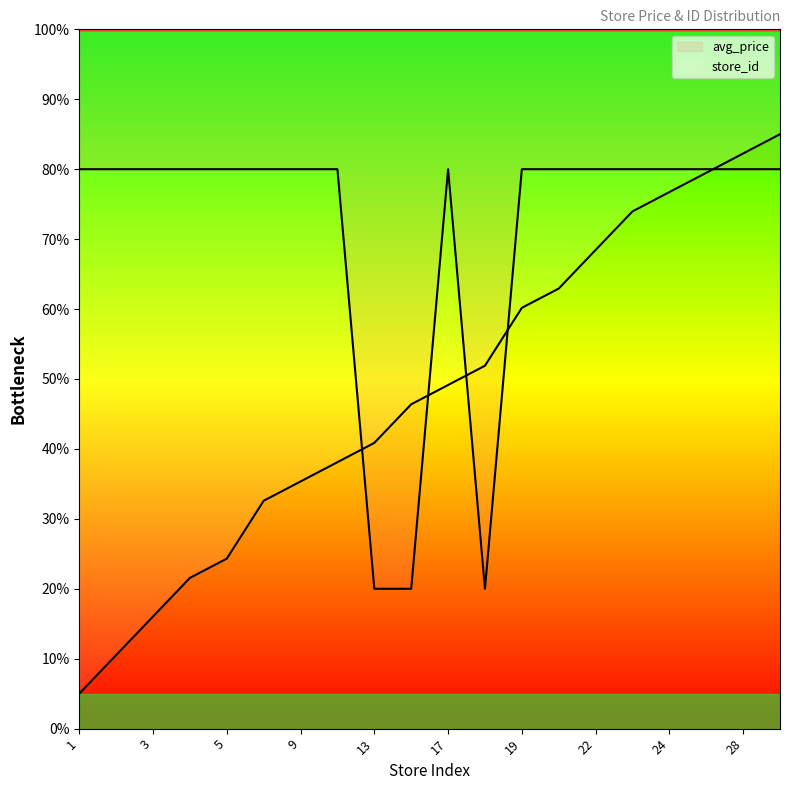

Does the chart have visible grid lines?

No